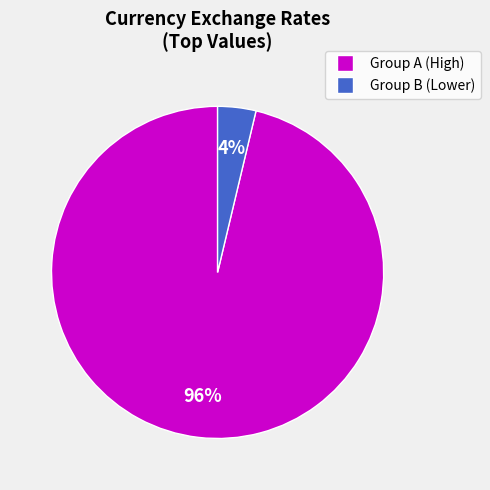

Is there a majority slice in this chart?

Yes